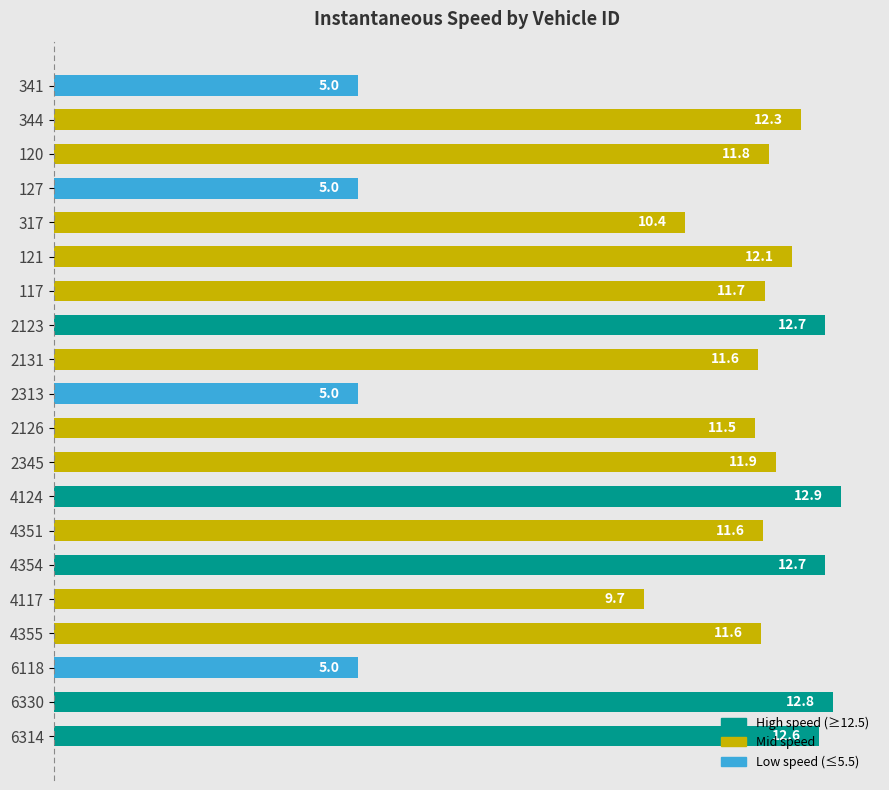

What is the smallest value displayed?

5.0